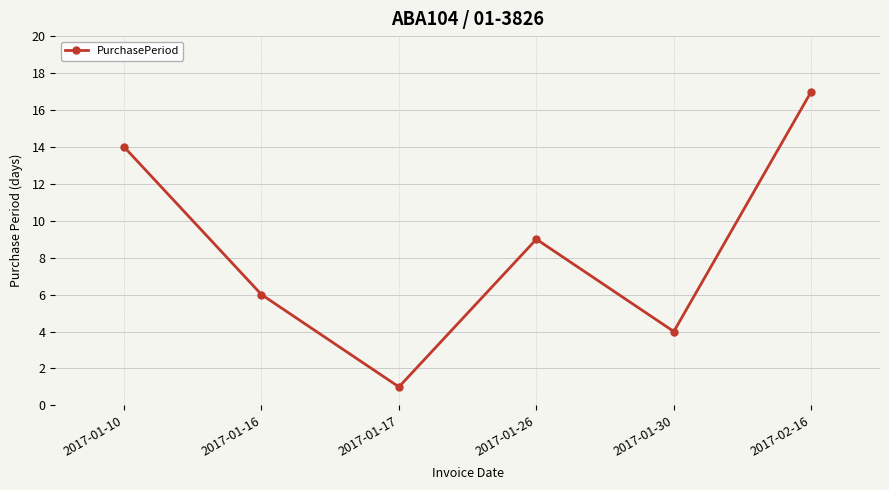

Which category has the lowest value across all series?

2017-01-17